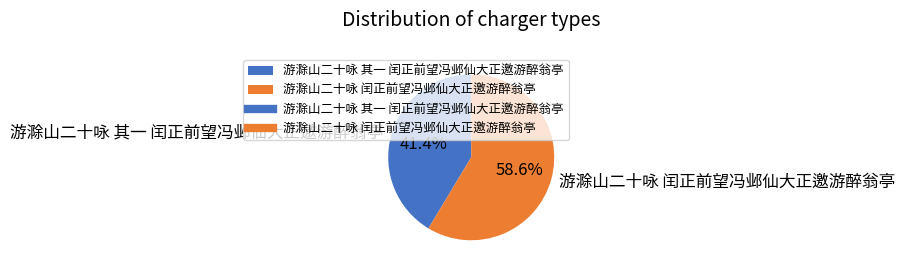

What percentage do 游滁山二十咏 其一 闰正前望冯邺仙大正邀游醉翁亭 and 游滁山二十咏 闰正前望冯邺仙大正邀游醉翁亭 together represent?

100.0%